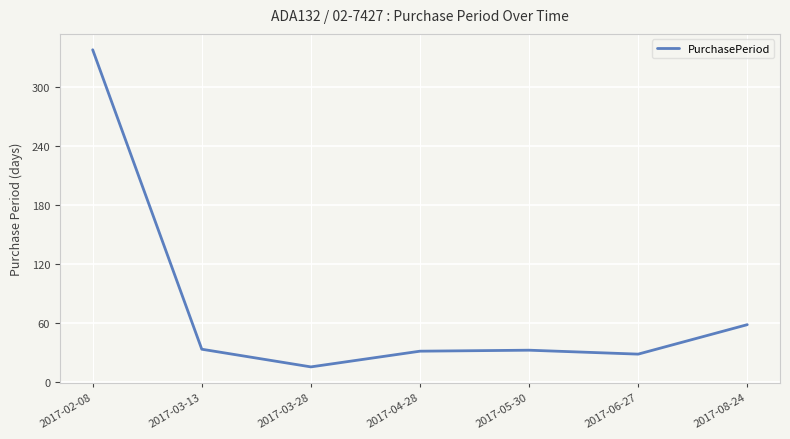

What is the average value?

76